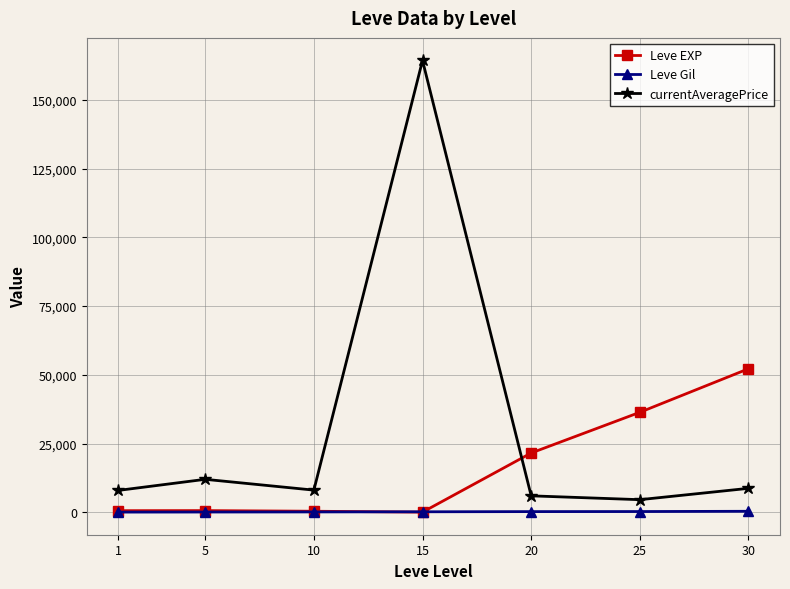

What is the approximate value of Leve EXP at 20, to the nearest 50?

21600